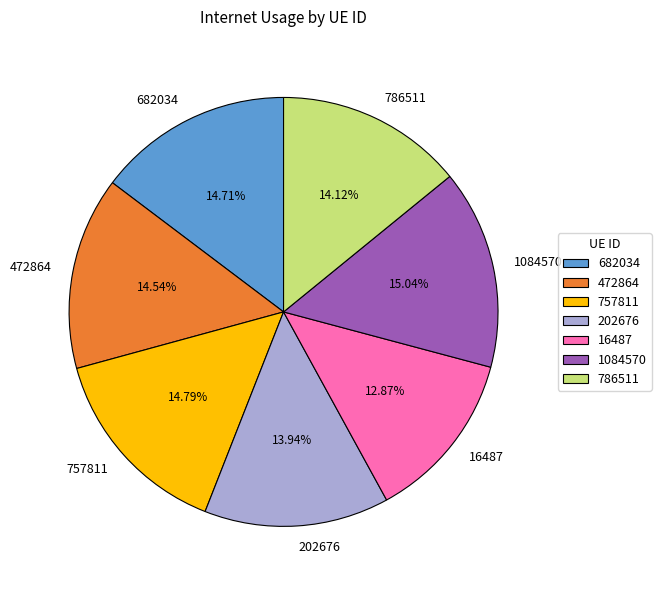

Which category has the smallest portion of the pie?

16487